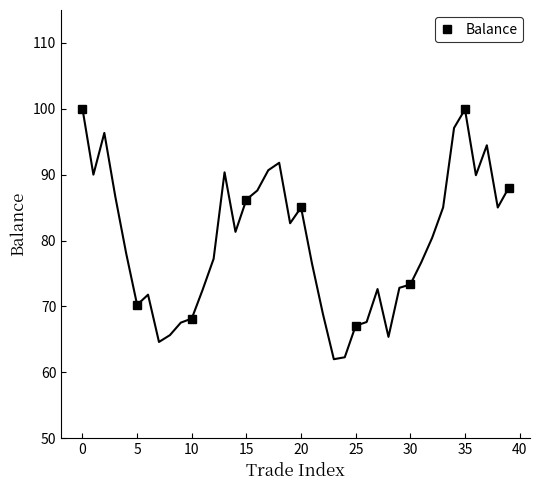

Is it true that Balance equals 129.2 at 30?

False